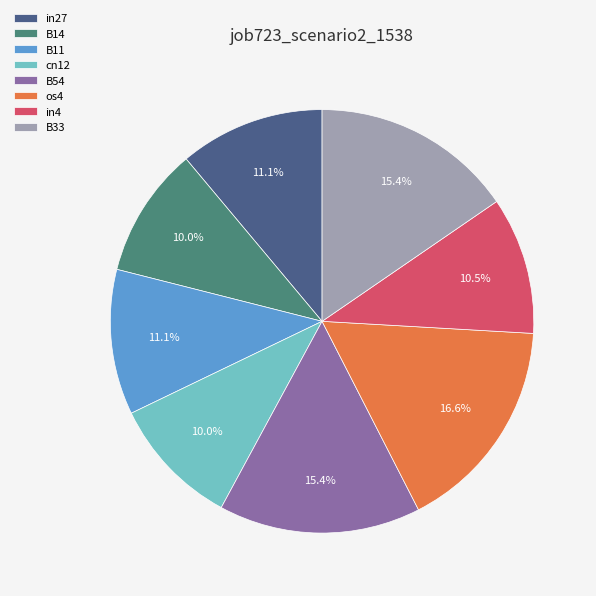

What is the largest slice in the pie chart?

os4